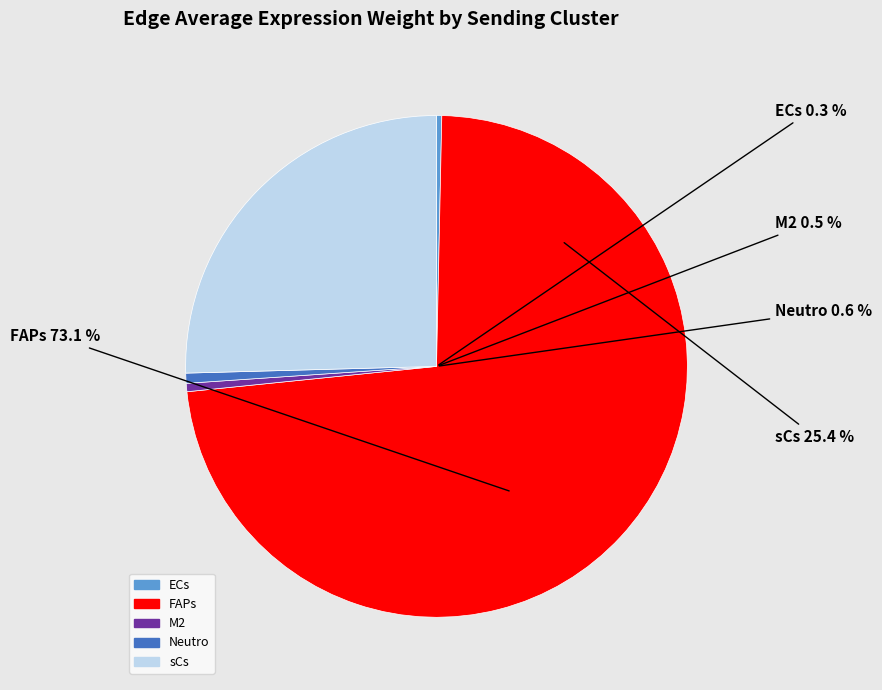

Count the number of slices in the pie.

5